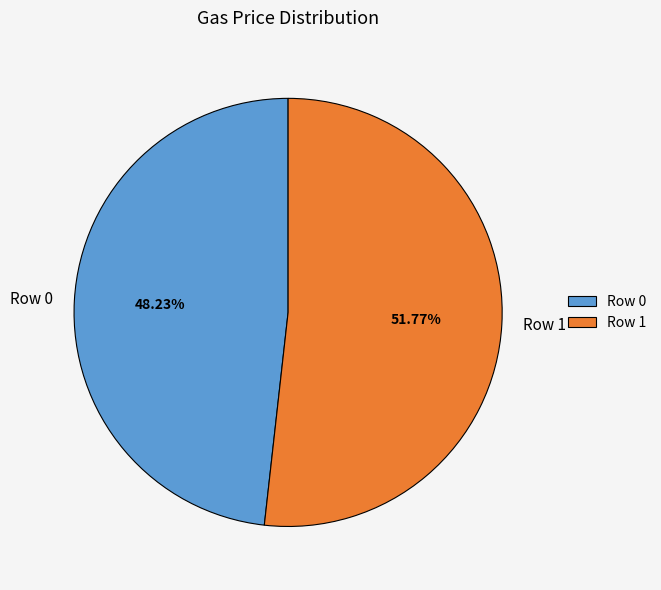

How many slices are in this pie chart?

2